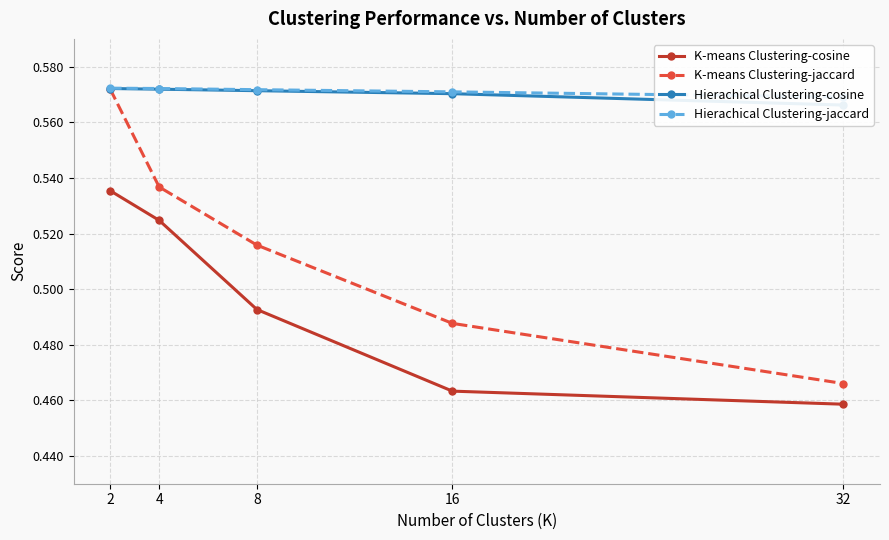

At which label does K-means Clustering-jaccard reach its minimum?

32